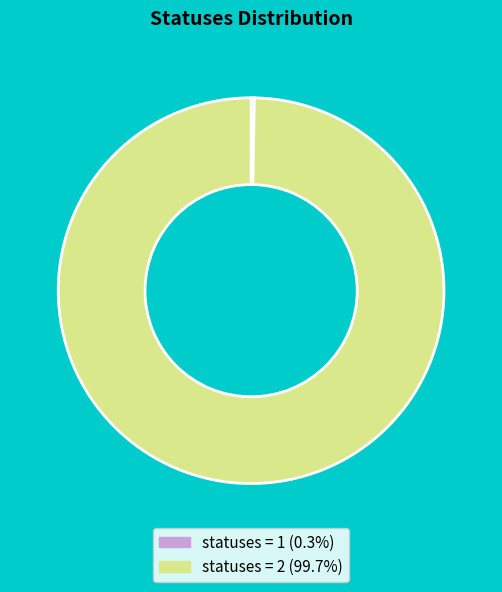

Is there a majority slice in this chart?

Yes